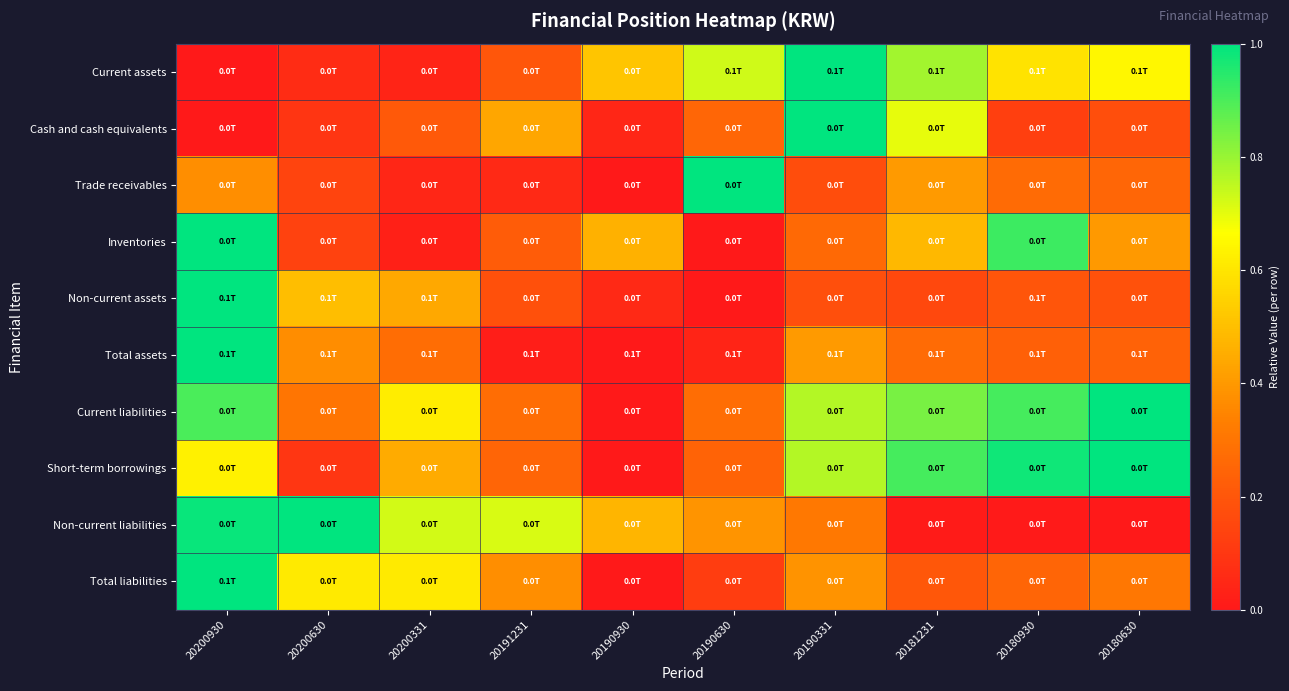

Reading left to right, transcribe all the data shown in this chart.

Current assets: 20200930=0.0	20200630=0.1	20200331=0.0	20191231=0.2	20190930=0.5	20190630=0.7	20190331=1.0	20181231=0.8	20180930=0.6	20180630=0.6
Cash and cash equivalents: 20200930=0.0	20200630=0.1	20200331=0.2	20191231=0.4	20190930=0.0	20190630=0.3	20190331=1.0	20181231=0.7	20180930=0.1	20180630=0.2
Trade receivables: 20200930=0.4	20200630=0.1	20200331=0.0	20191231=0.1	20190930=0.0	20190630=1.0	20190331=0.2	20181231=0.4	20180930=0.3	20180630=0.3
Inventories: 20200930=1.0	20200630=0.1	20200331=0.0	20191231=0.2	20190930=0.5	20190630=0.0	20190331=0.3	20181231=0.5	20180930=0.9	20180630=0.4
Non-current assets: 20200930=1.0	20200630=0.5	20200331=0.4	20191231=0.2	20190930=0.1	20190630=0.0	20190331=0.2	20181231=0.2	20180930=0.2	20180630=0.2
Total assets: 20200930=1.0	20200630=0.4	20200331=0.3	20191231=0.0	20190930=0.0	20190630=0.0	20190331=0.4	20181231=0.3	20180930=0.2	20180630=0.2
Current liabilities: 20200930=0.9	20200630=0.3	20200331=0.6	20191231=0.3	20190930=0.0	20190630=0.3	20190331=0.8	20181231=0.8	20180930=0.9	20180630=1.0
Short-term borrowings: 20200930=0.6	20200630=0.1	20200331=0.4	20191231=0.2	20190930=0.0	20190630=0.2	20190331=0.8	20181231=0.9	20180930=1.0	20180630=1.0
Non-current liabilities: 20200930=1.0	20200630=1.0	20200331=0.7	20191231=0.7	20190930=0.5	20190630=0.4	20190331=0.3	20181231=0.0	20180930=0.0	20180630=0.0
Total liabilities: 20200930=1.0	20200630=0.6	20200331=0.6	20191231=0.4	20190930=0.0	20190630=0.1	20190331=0.4	20181231=0.2	20180930=0.2	20180630=0.3